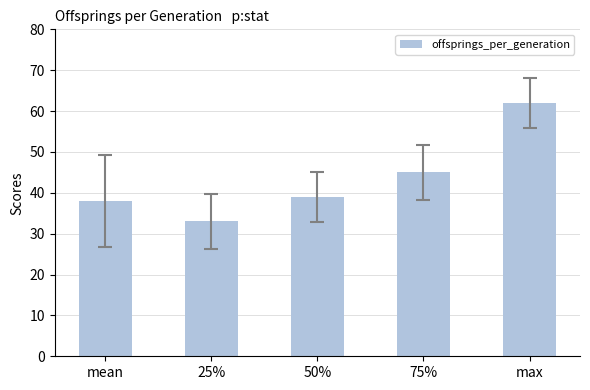

How many values are below 39?

2